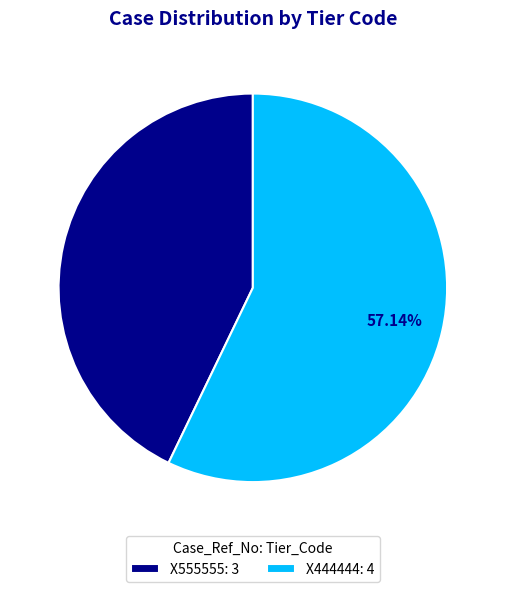

Do X444444 and X555555 together represent more than half of the pie?

Yes